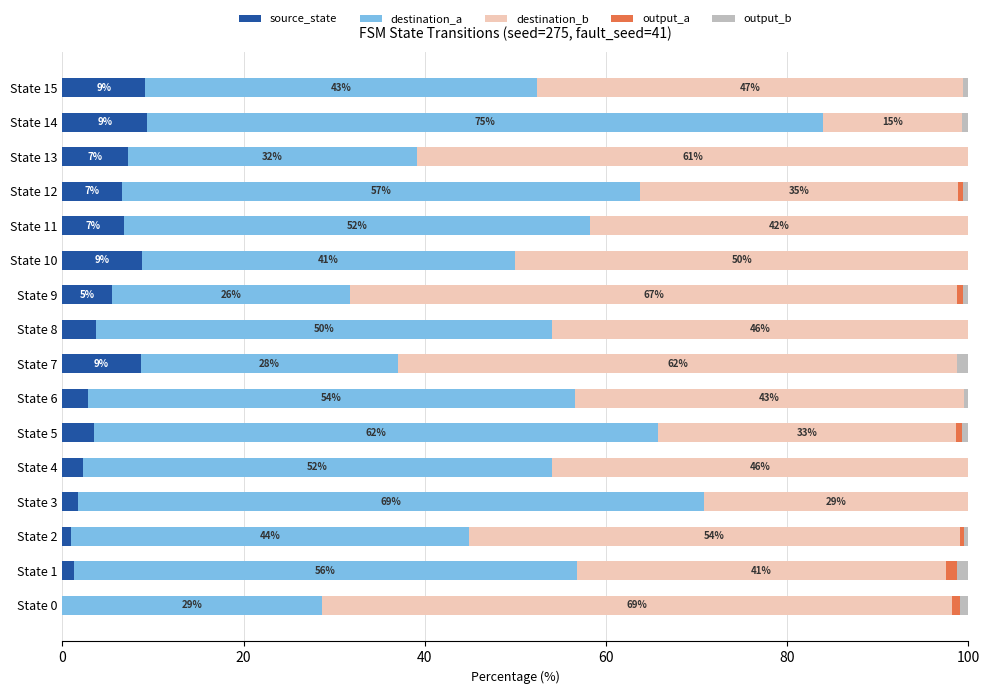

What is the total value across all series at State 6?

100.0